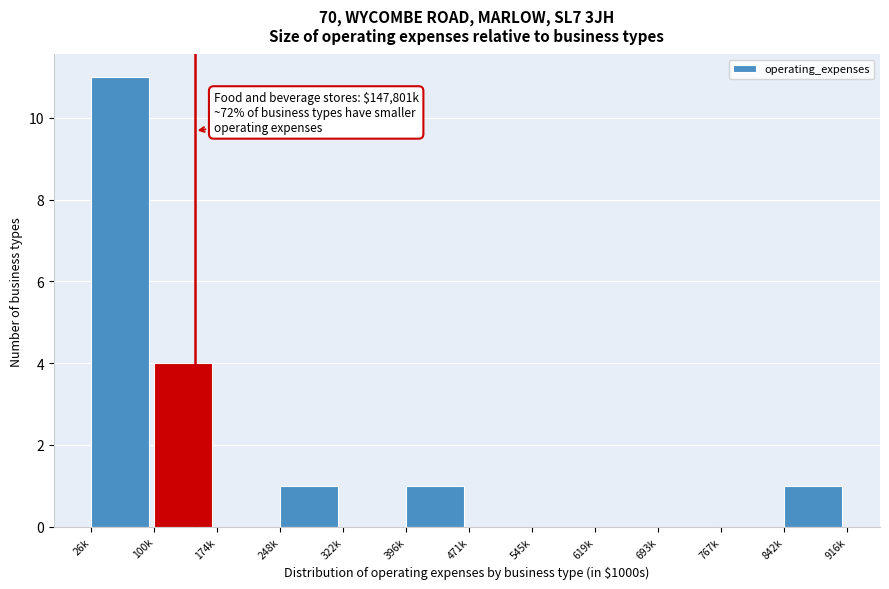

Reading left to right, extract all data points from this chart.

26k=11	100k=4	174k=0	248k=1	322k=0	396k=1	471k=0	545k=0	619k=0	693k=0	767k=0	842k=1